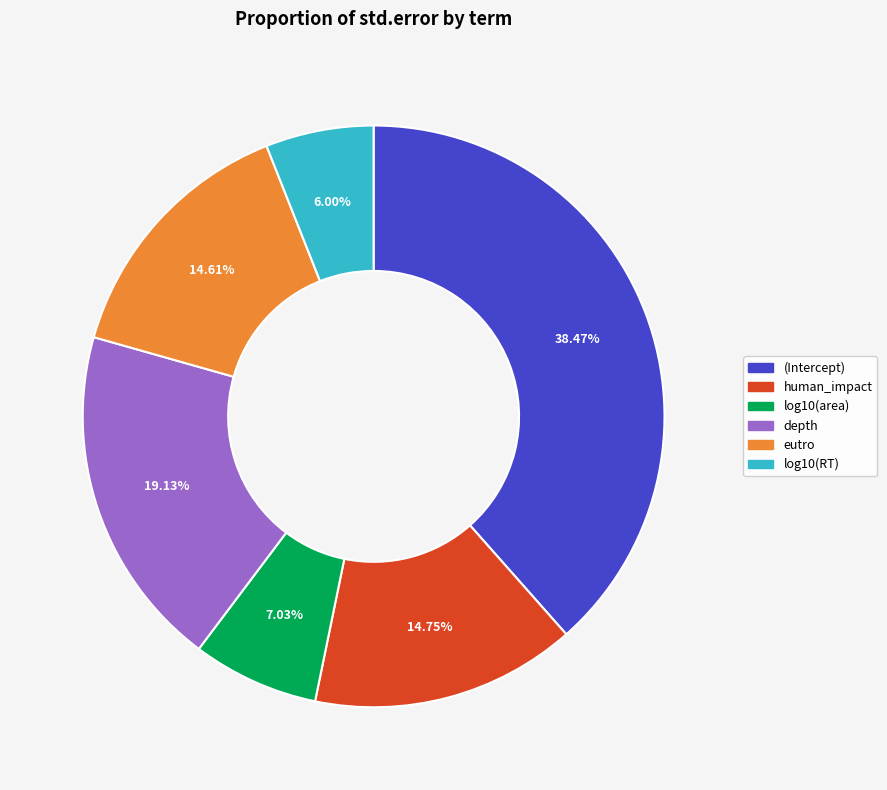

To the nearest percent, what is the average slice percentage?

17%